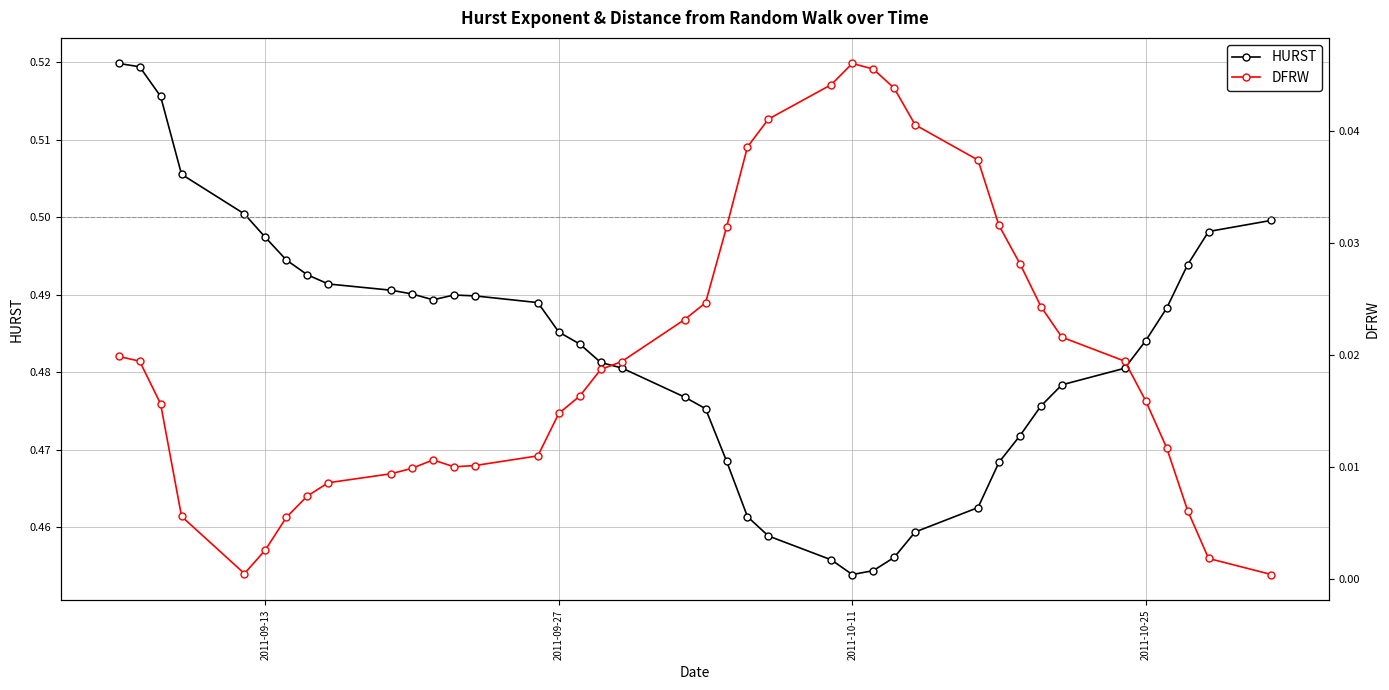

How many HURST values are between 0 and 1?

40